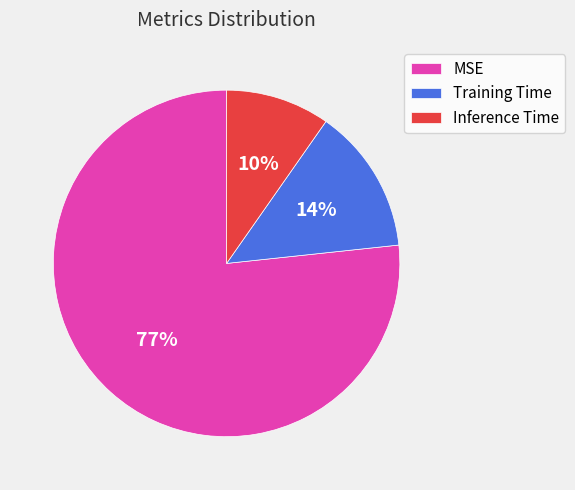

Rank the categories by value from lowest to highest.

Inference Time, Training Time, MSE